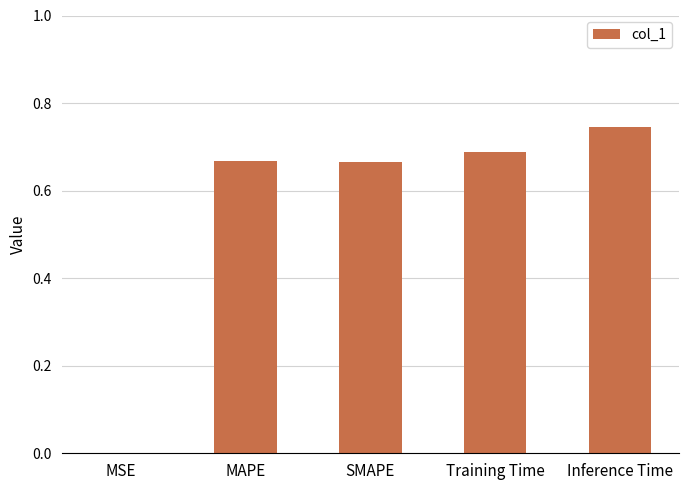

Are the bars horizontal?

No